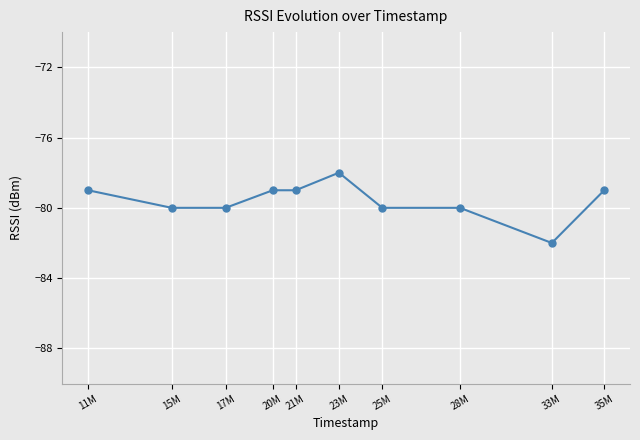

What is the sum of the values at 11M and 15M?

-159